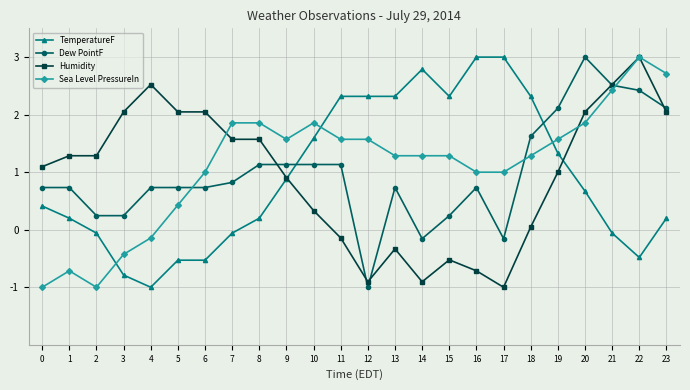

At how many categories does at least one series exceed 1?

24